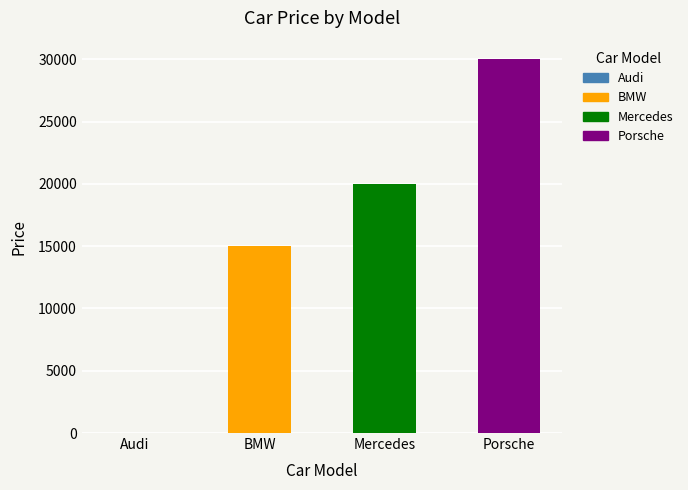

How many categories are shown in the chart?

4